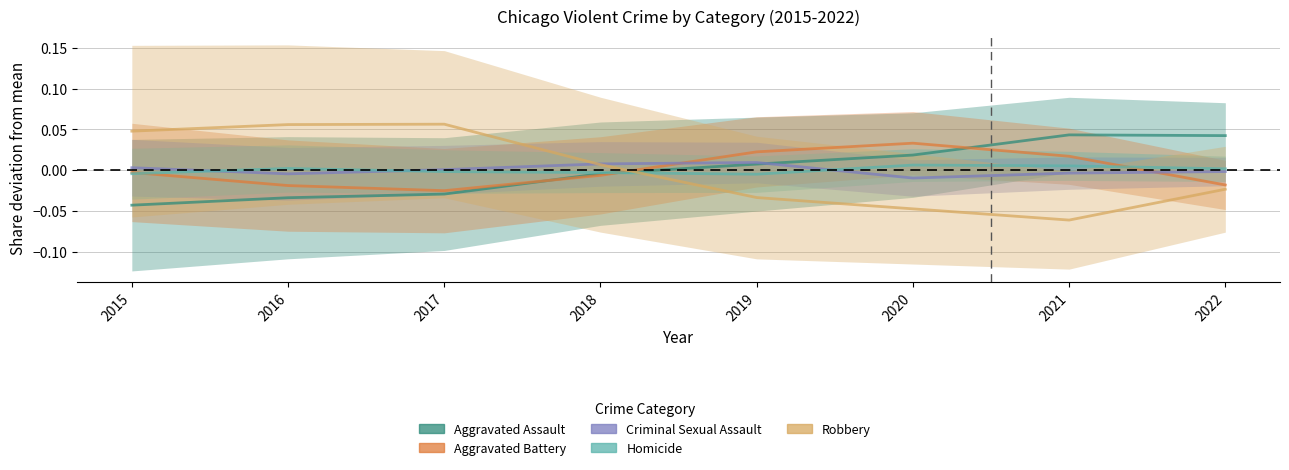

Is it true that Aggravated Assault equals -0.0 at 2017?

True